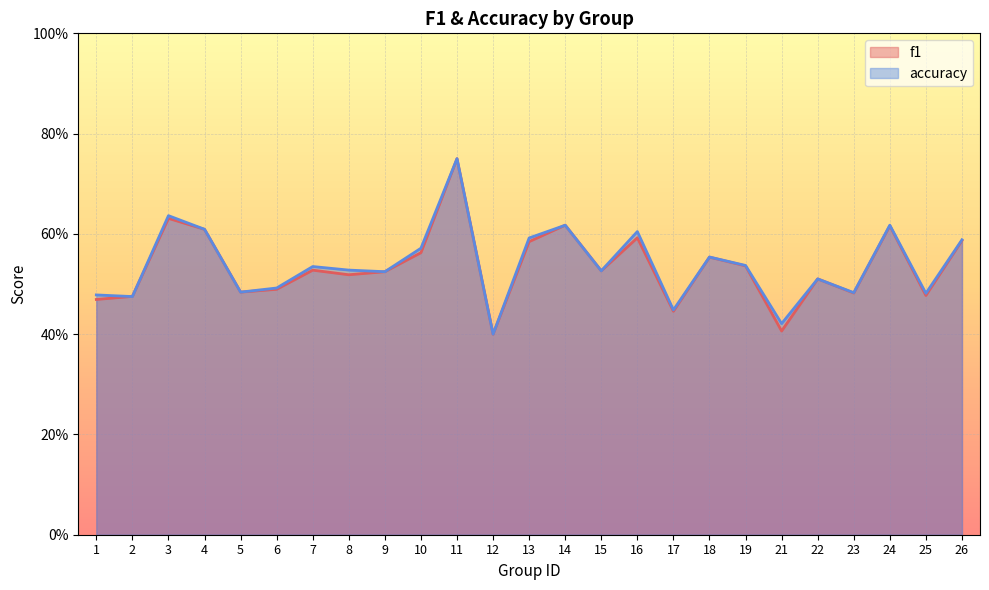

What is the value of the f1 point at the 15th from the left?

0.5